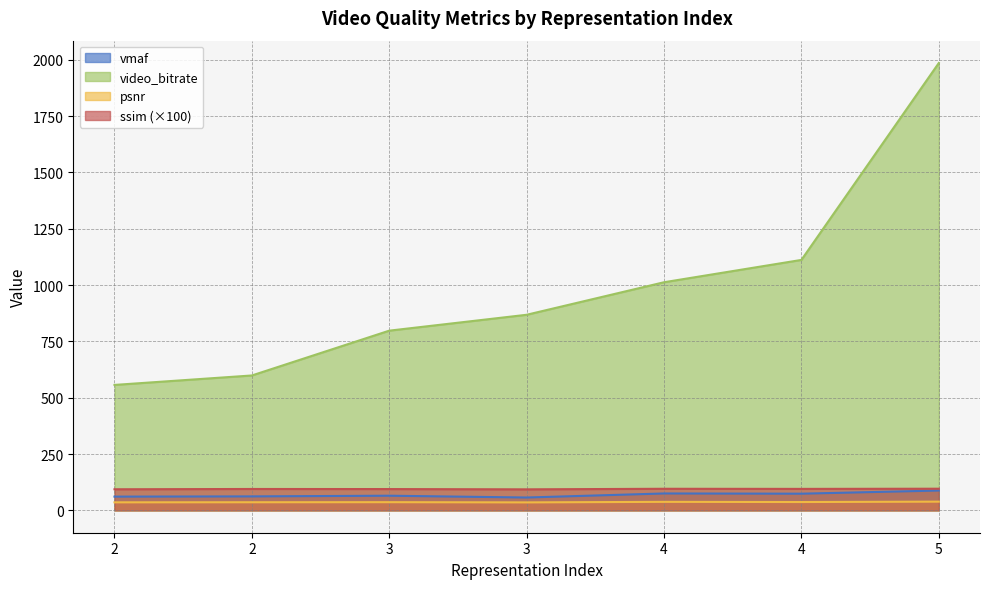

Is the value of video_bitrate at 4 greater than the value of ssim at 2?

Yes